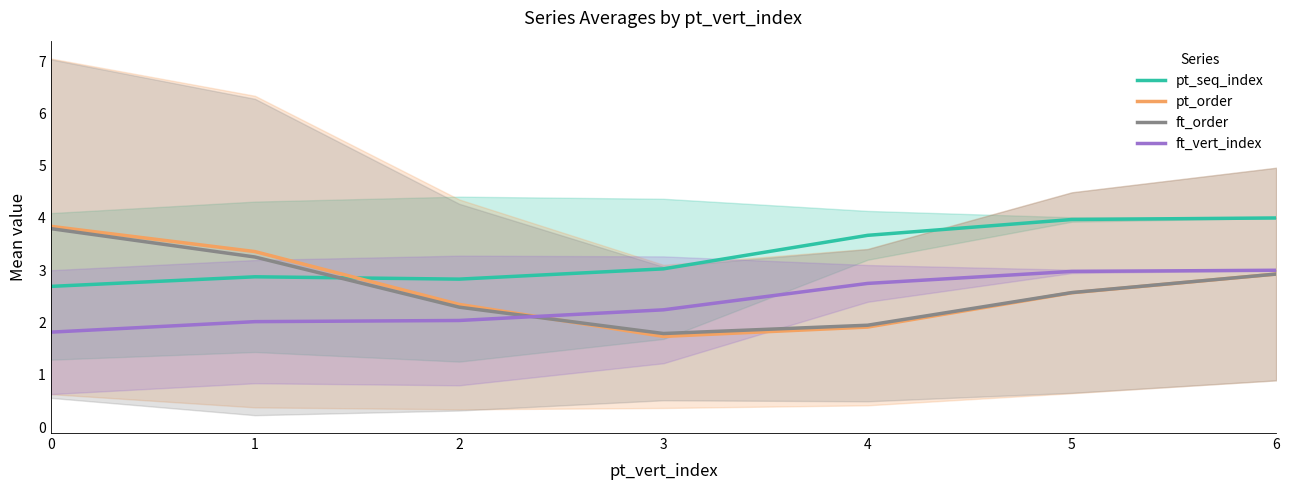

Between 2 and 1, which is larger?

1